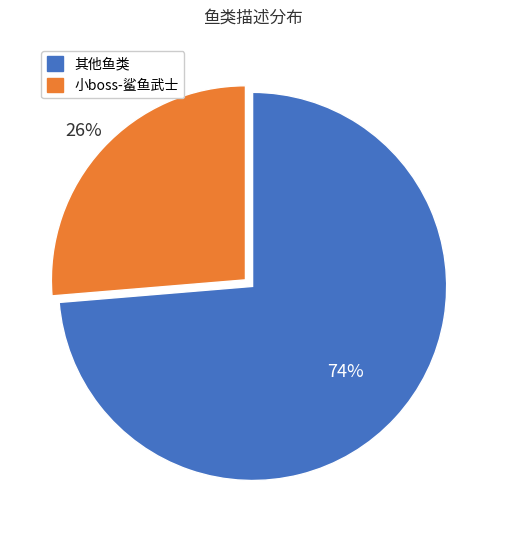

Is there any slice that represents more than half of the pie?

Yes